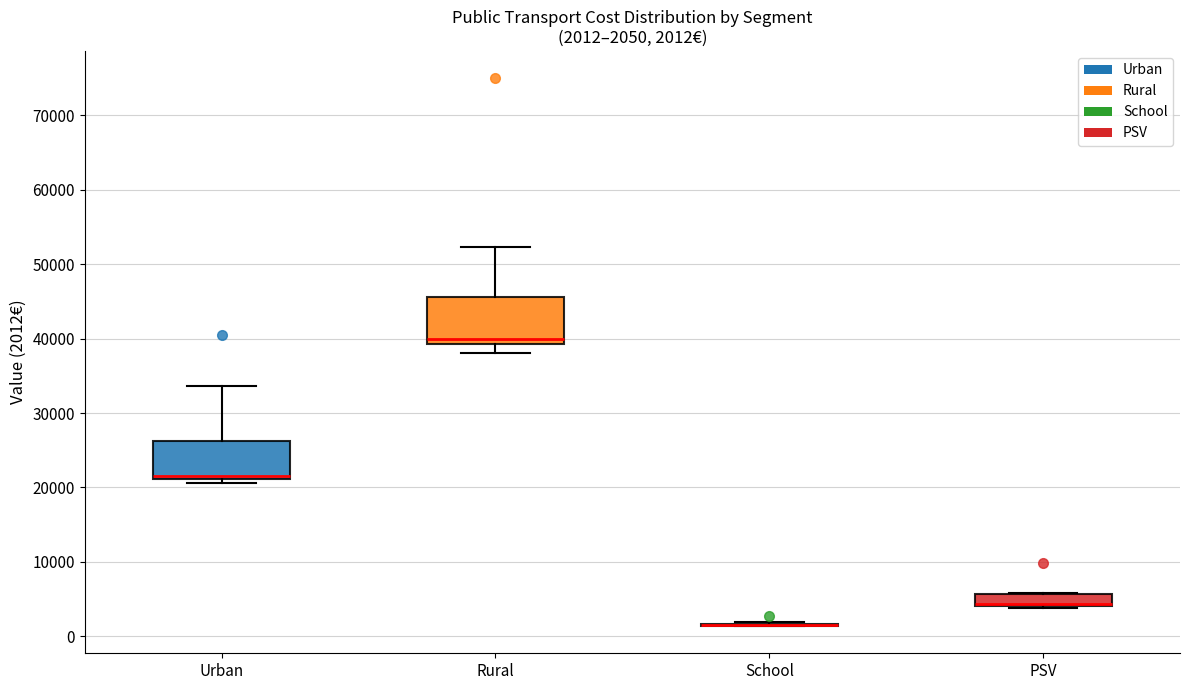

Which box is the tallest, from its lower edge to its upper edge?

Rural